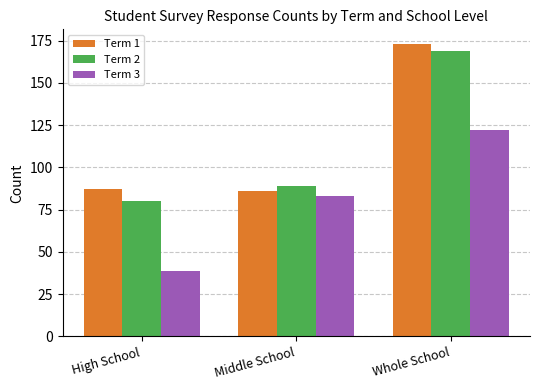

At Whole School, list the series in order from largest to smallest.

Term 1, Term 2, Term 3